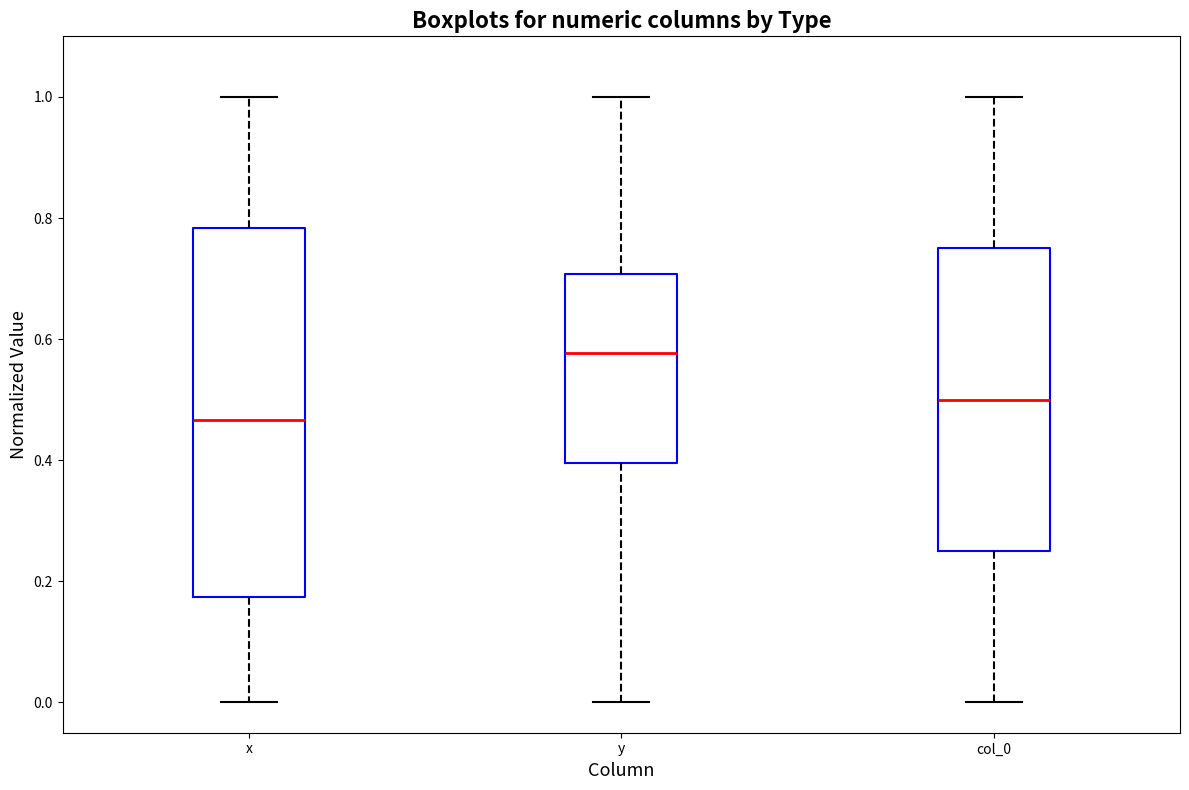

Comparing the boxes themselves (not the whiskers), which one is the tallest?

x